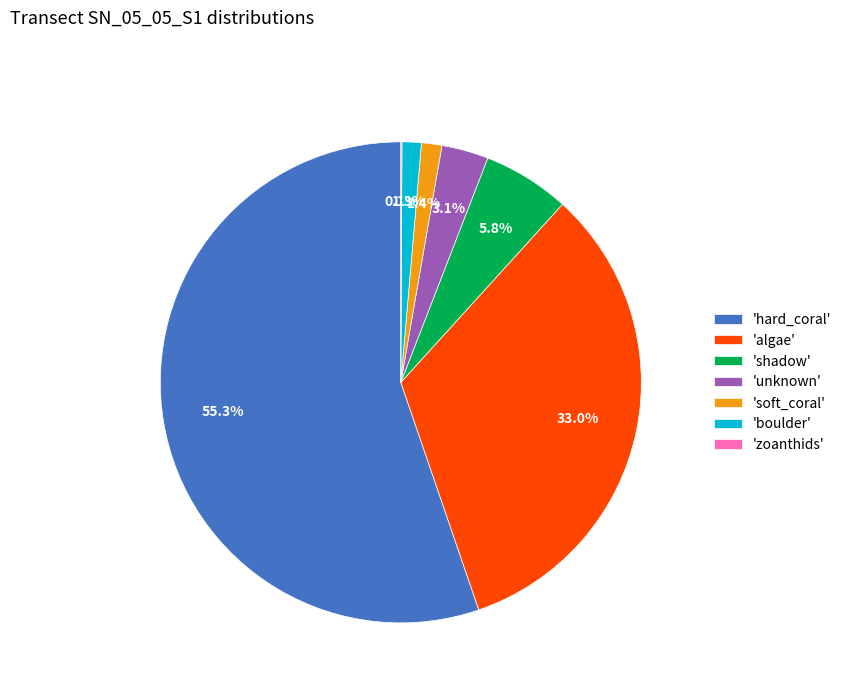

Is there a majority slice in this chart?

Yes